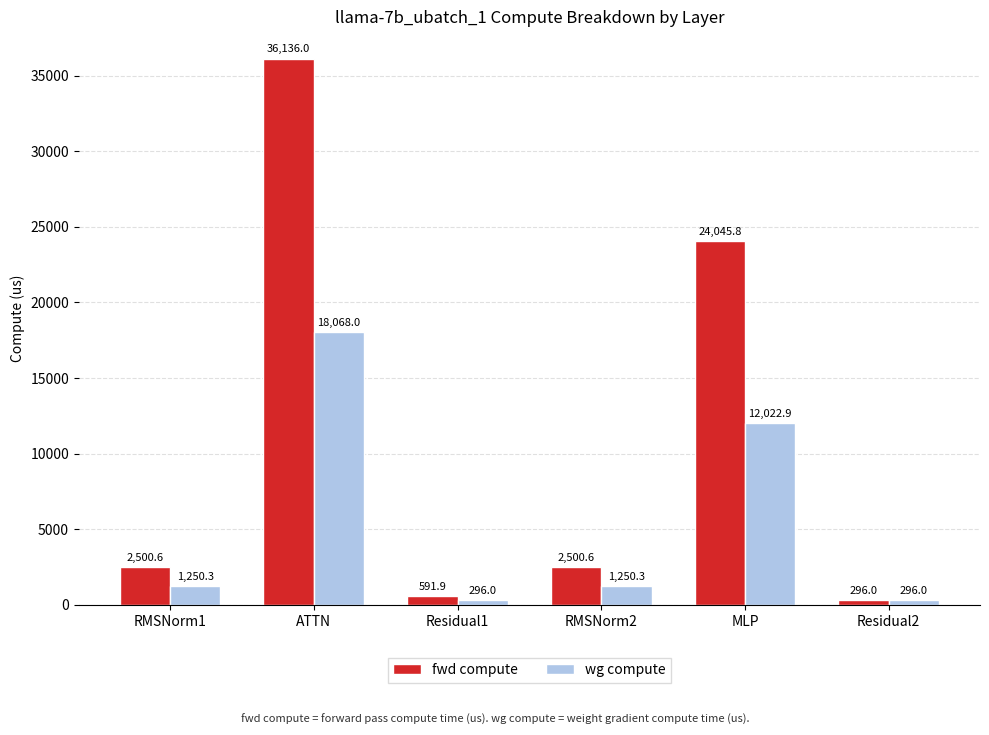

At which category is the sum across all series the highest?

ATTN